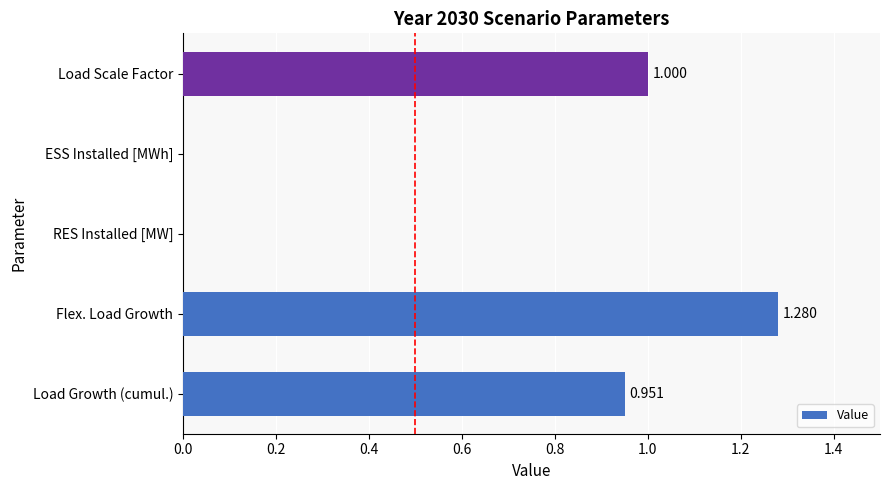

Which category has the highest value across all series?

Flex. Load Growth